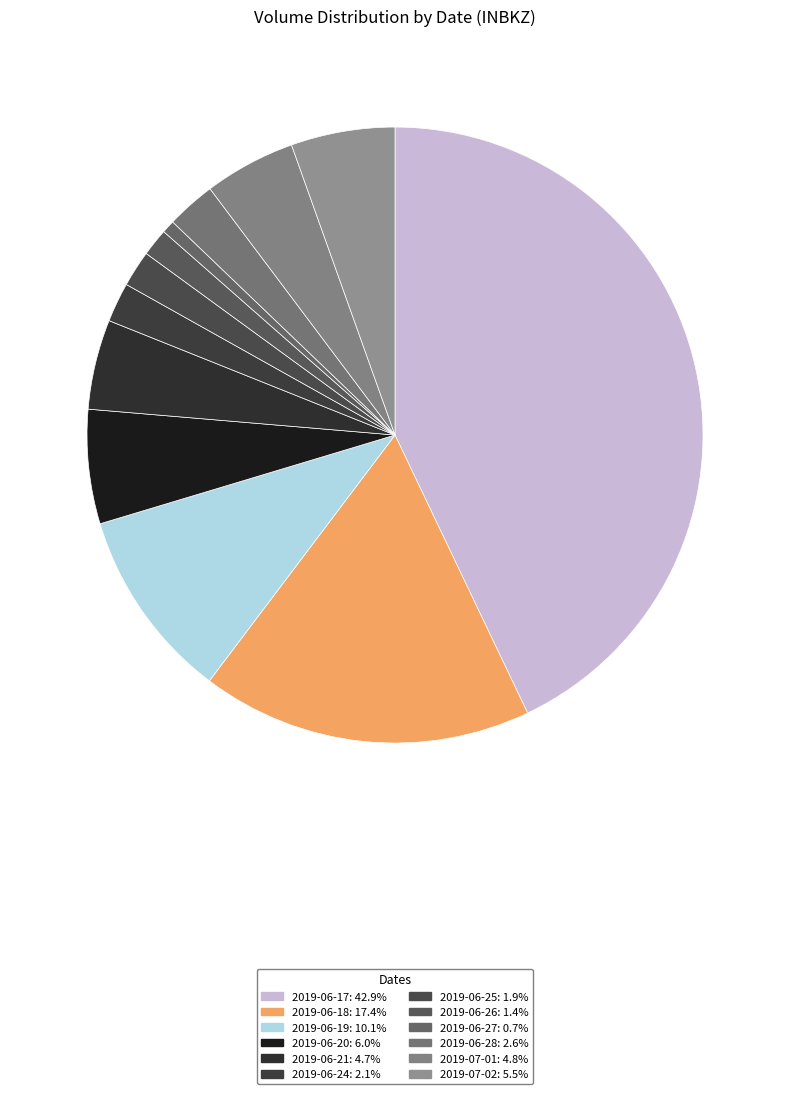

How many slices are in this pie chart?

12